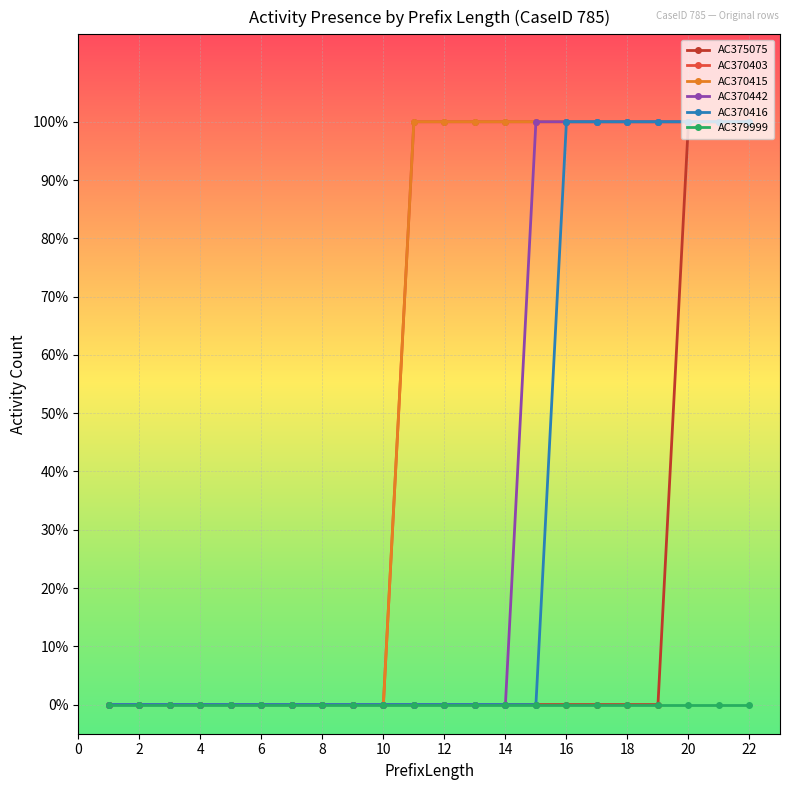

Is this an area chart (filled region under the line)?

No